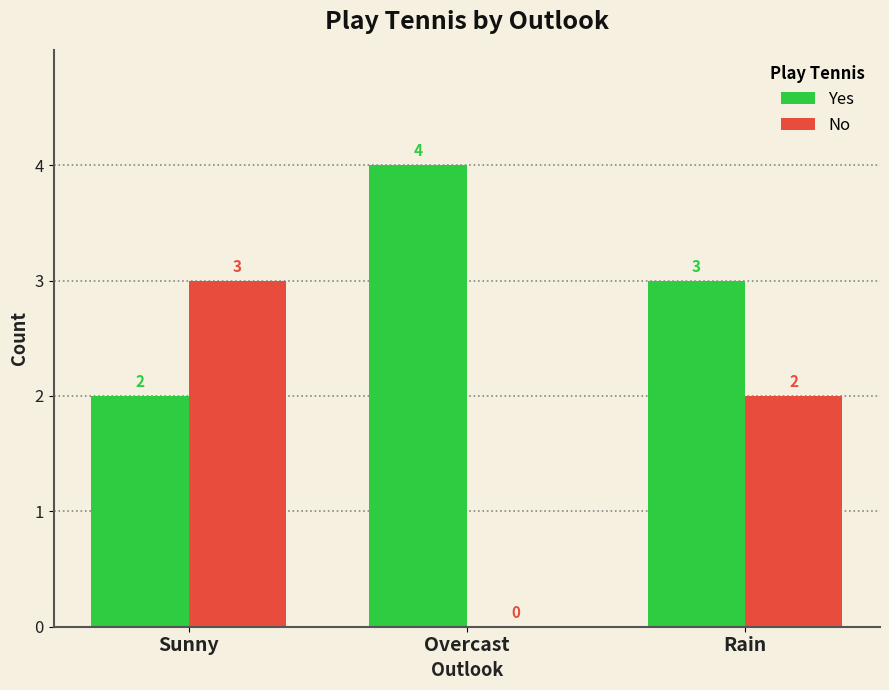

What is the sum of the Yes values at Rain and Overcast?

7